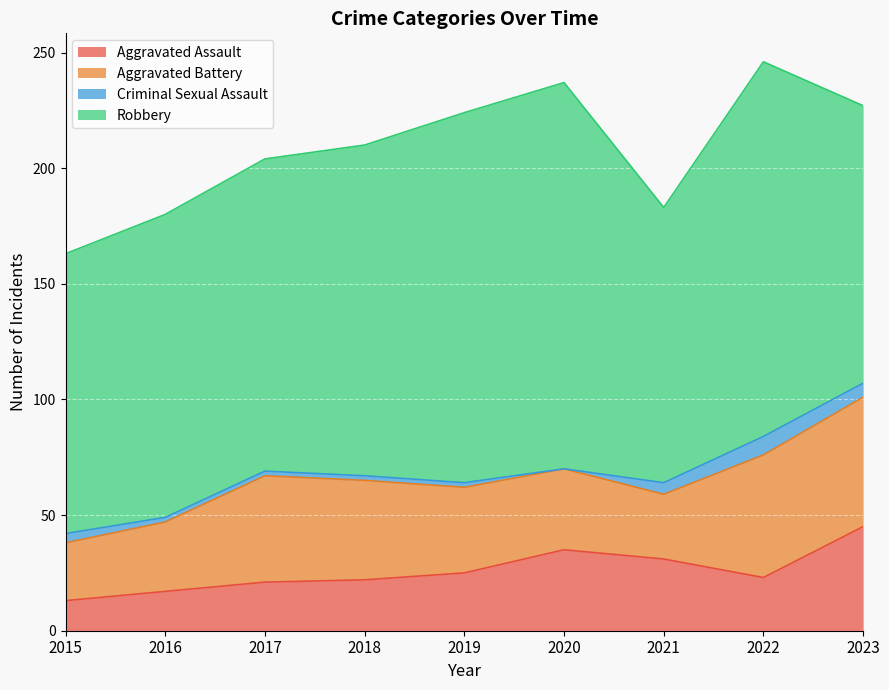

What is the sum of all Aggravated Battery values?

353